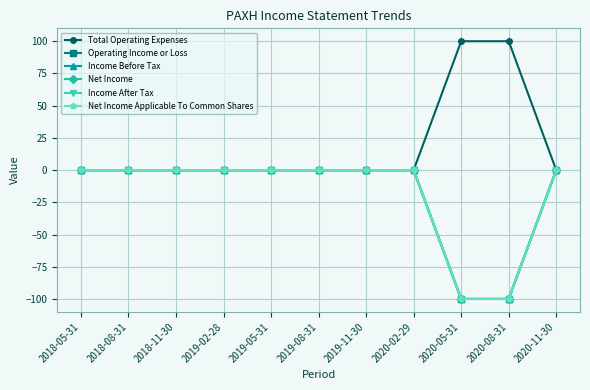

Does the chart have visible grid lines?

Yes